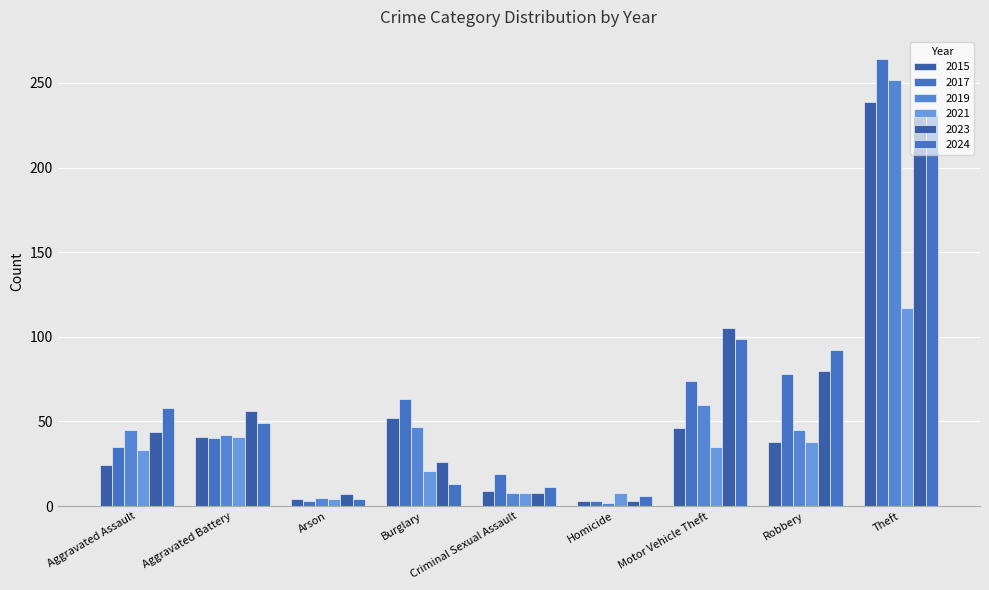

Reading left to right, transcribe all the data shown in this chart.

2015: Aggravated Assault=24	Aggravated Battery=41	Arson=4	Burglary=52	Criminal Sexual Assault=9	Homicide=3	Motor Vehicle Theft=46	Robbery=38	Theft=239
2017: Aggravated Assault=35	Aggravated Battery=40	Arson=3	Burglary=63	Criminal Sexual Assault=19	Homicide=3	Motor Vehicle Theft=74	Robbery=78	Theft=264
2019: Aggravated Assault=45	Aggravated Battery=42	Arson=5	Burglary=47	Criminal Sexual Assault=8	Homicide=2	Motor Vehicle Theft=60	Robbery=45	Theft=252
2021: Aggravated Assault=33	Aggravated Battery=41	Arson=4	Burglary=21	Criminal Sexual Assault=8	Homicide=8	Motor Vehicle Theft=35	Robbery=38	Theft=117
2023: Aggravated Assault=44	Aggravated Battery=56	Arson=7	Burglary=26	Criminal Sexual Assault=8	Homicide=3	Motor Vehicle Theft=105	Robbery=80	Theft=231
2024: Aggravated Assault=58	Aggravated Battery=49	Arson=4	Burglary=13	Criminal Sexual Assault=11	Homicide=6	Motor Vehicle Theft=99	Robbery=92	Theft=231